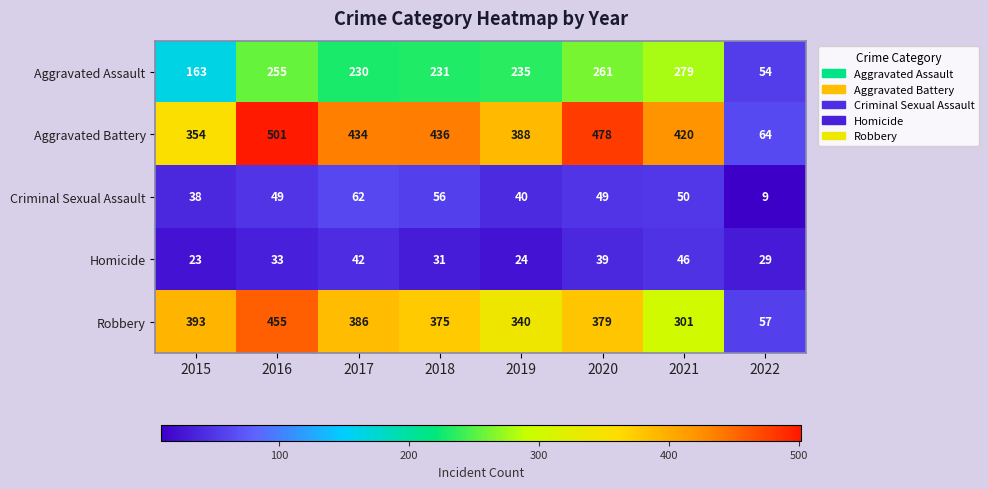

Count the number of categories in the chart.

8